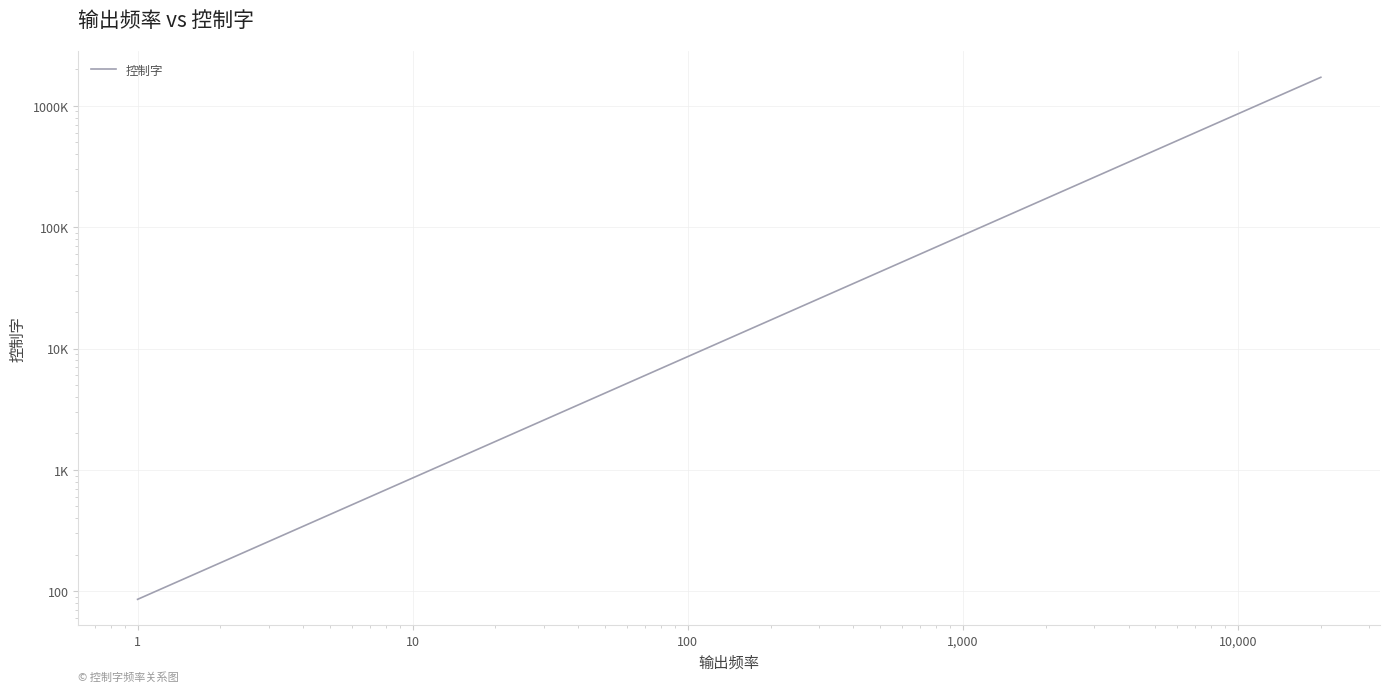

How many data points are less than 687?

7